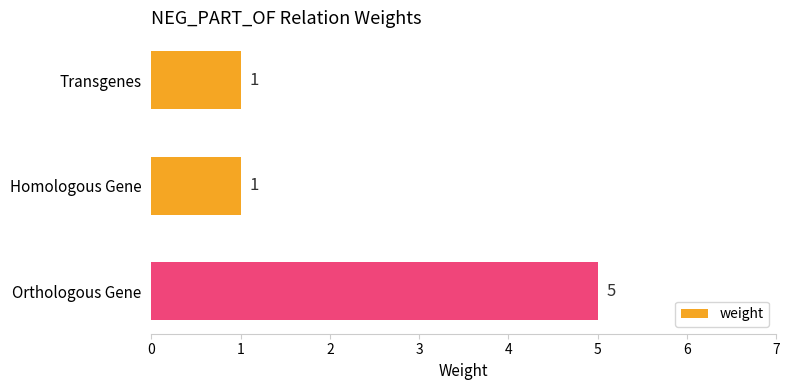

Count the values in the range 1 to 5.

3